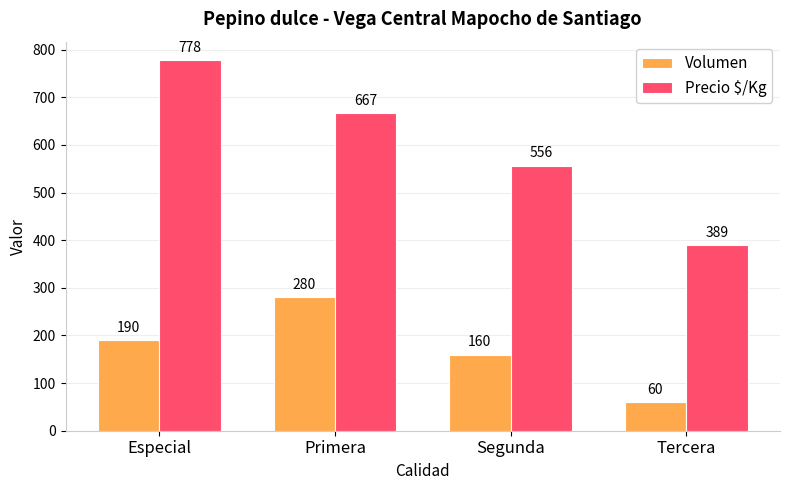

What is the sum of the Precio $/Kg values at Segunda and Tercera?

945